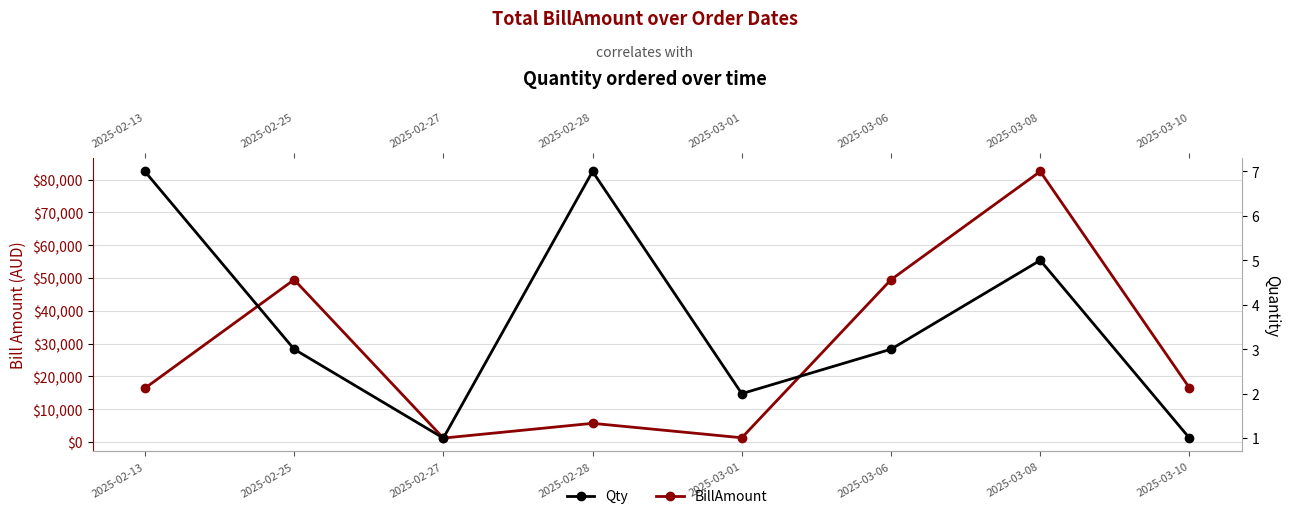

Between 2025-02-27 and 2025-03-01, which is larger?

2025-03-01